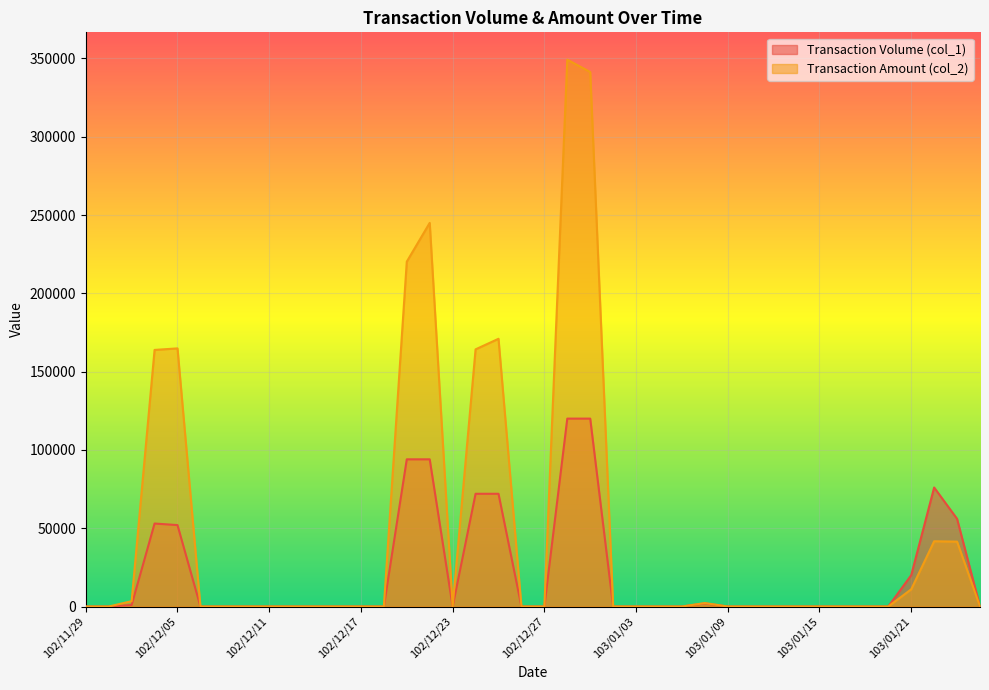

What is the maximum value for Transaction Amount (col_2)?

349200